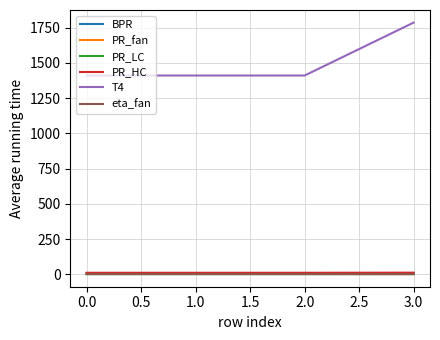

What is the approximate value of PR_HC at 0.0?

10.5